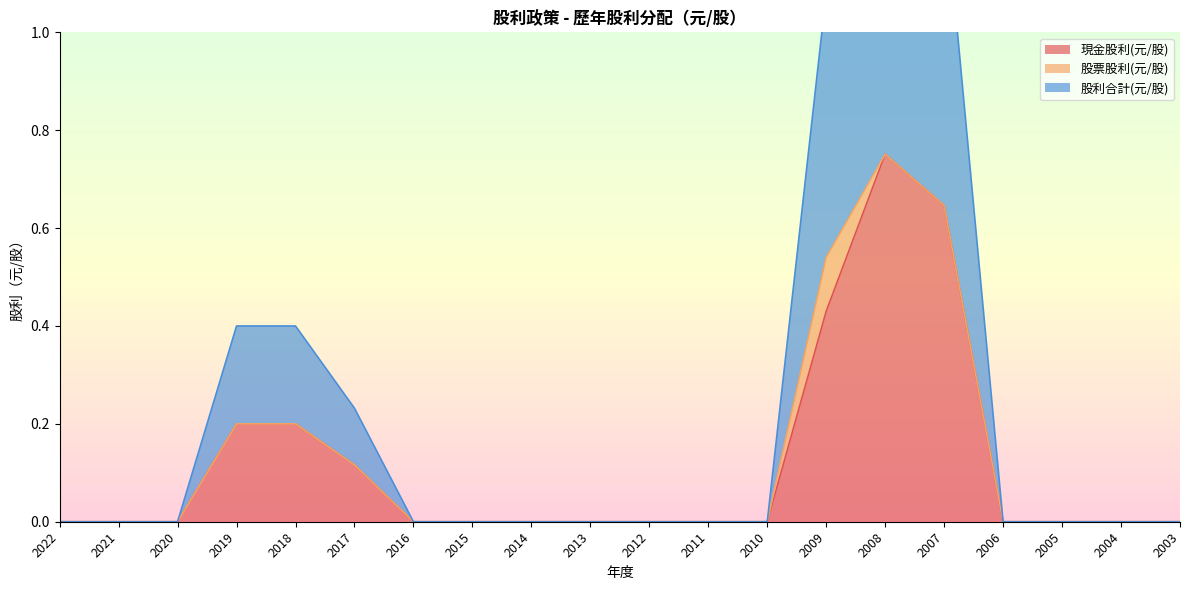

Does the chart display data point markers on the line(s)?

No